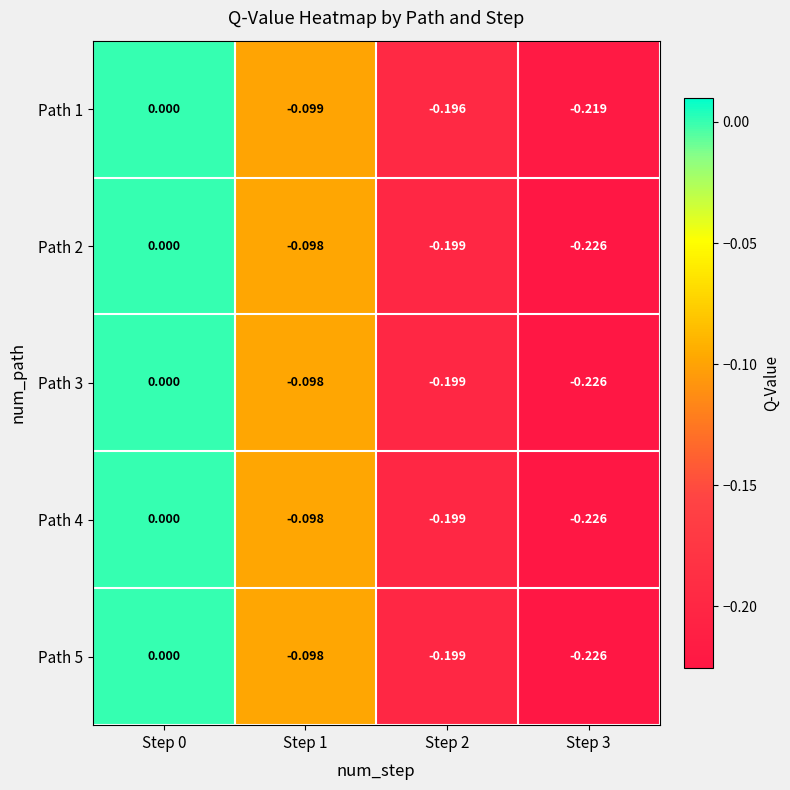

At which category is the sum across all series the highest?

Step 0